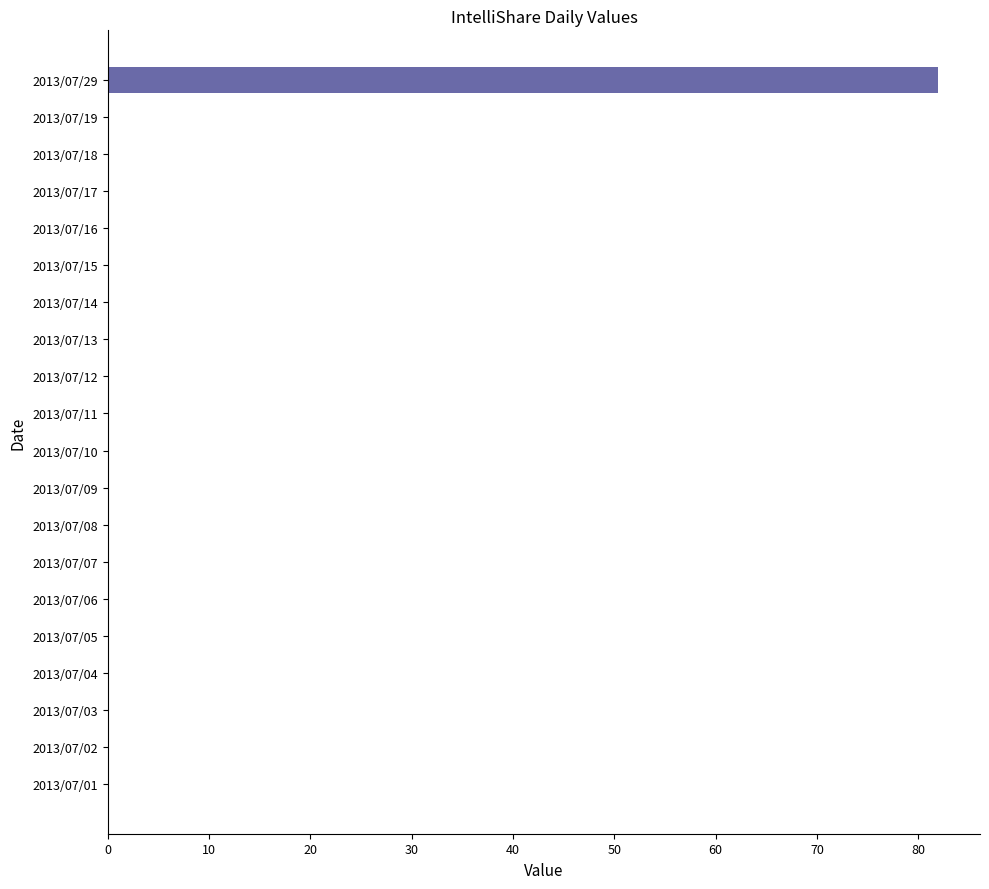

Are the bars grouped side by side (vs. stacked)?

No